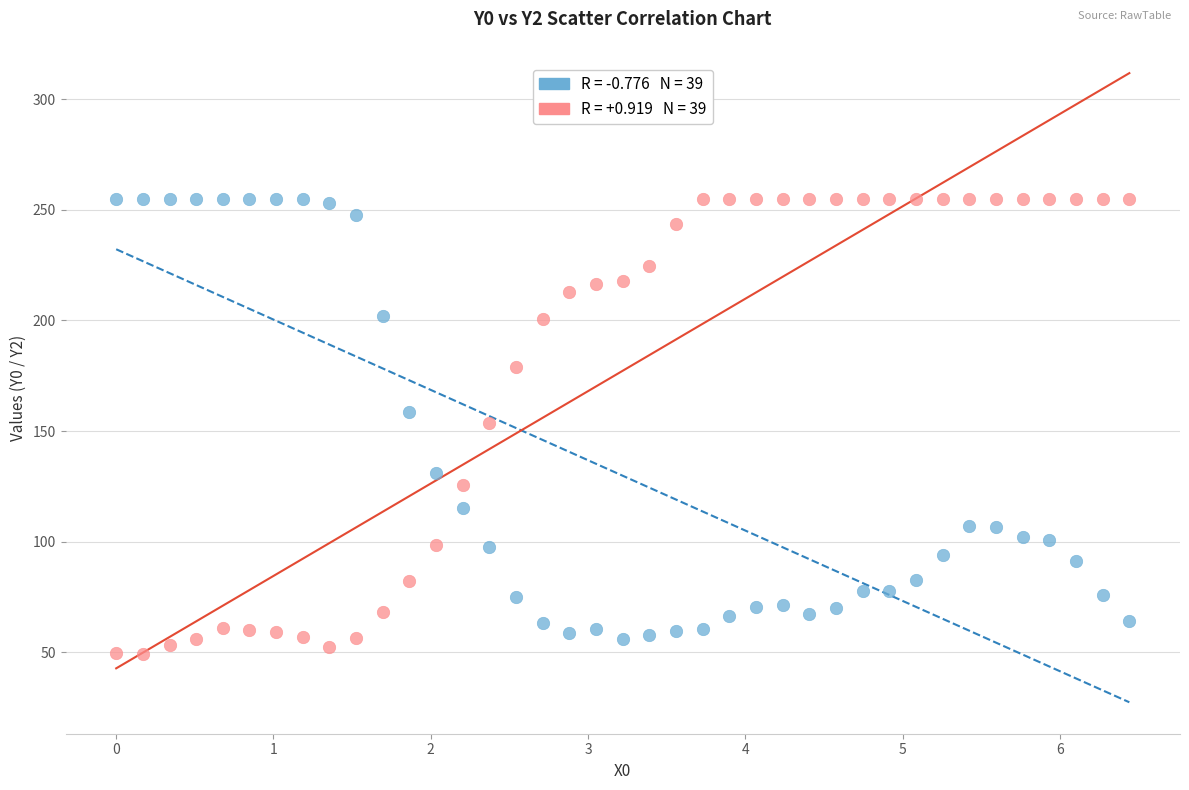

Across all data points, what is the range of X values (max minus min)?

6.4